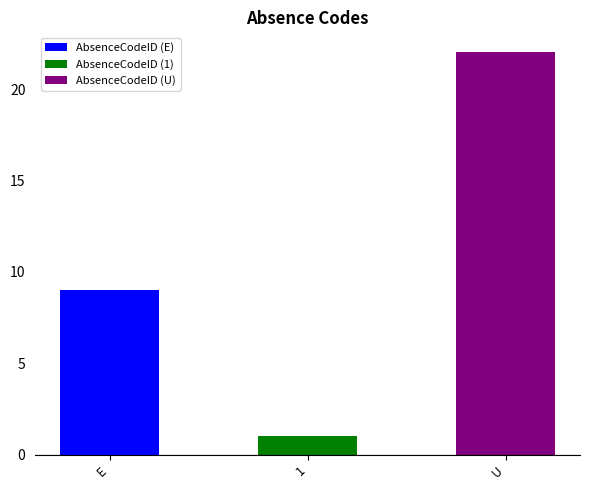

Rank the categories by value from highest to lowest.

U, E, 1